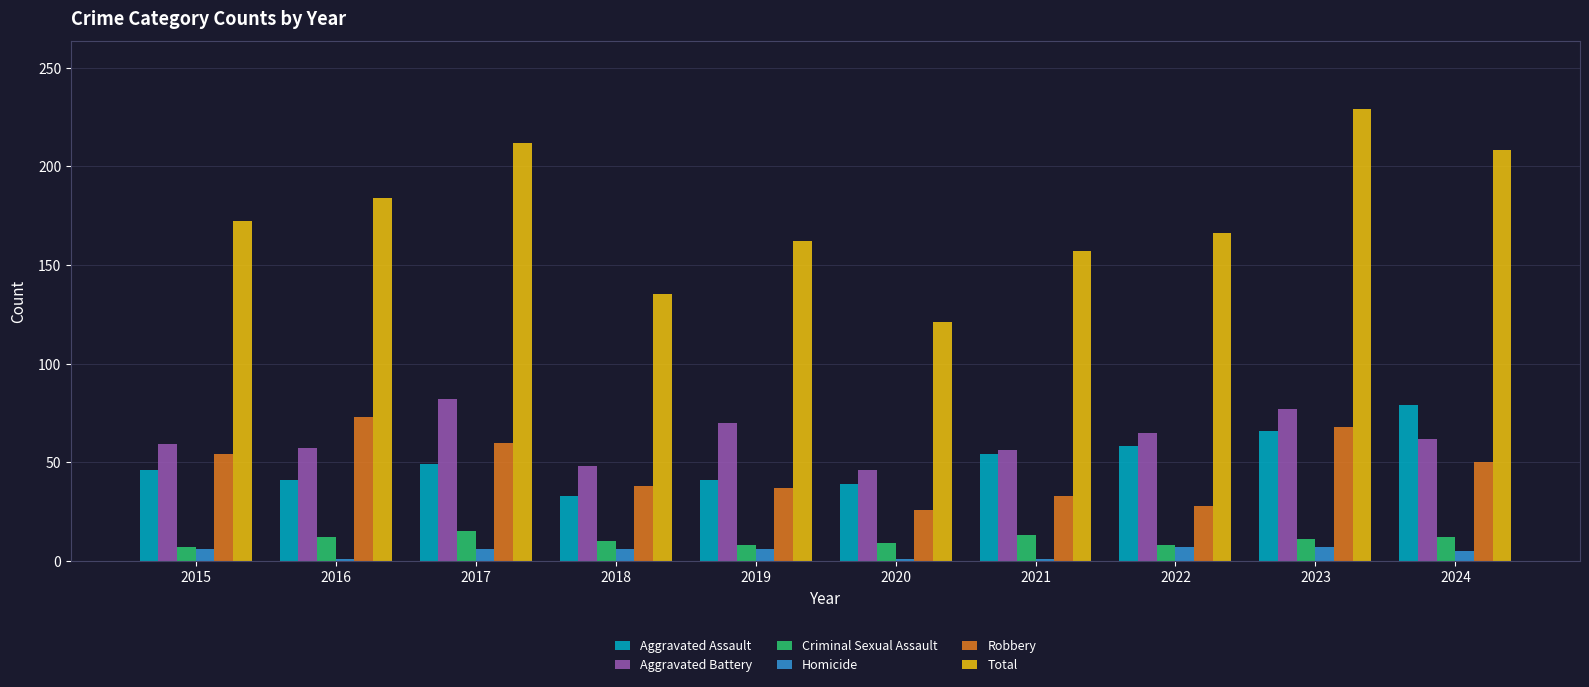

How many series are shown in this chart?

6